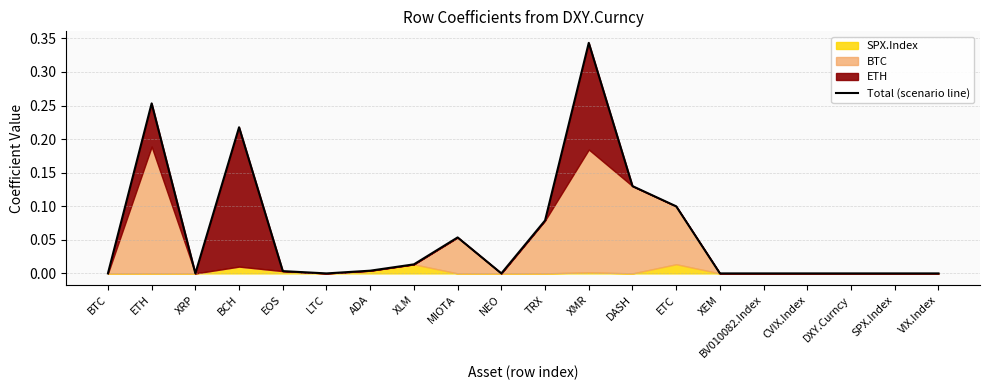

Which label corresponds to the largest value in the chart?

XMR